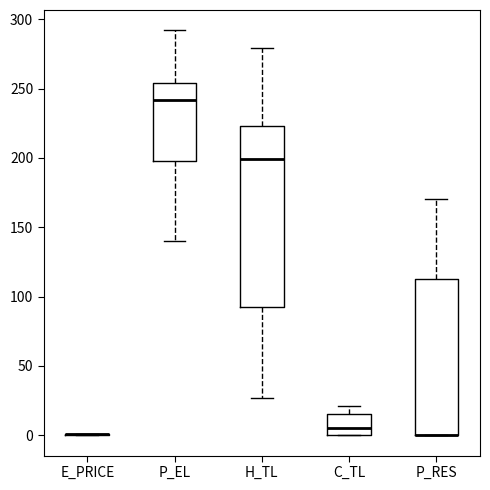

Reading left to right, transcribe this box plot: for each box, give where its median line is, the range the box spans, and where its two whiskers end, as read against the y-axis. The values are not printed on the chart, so give them approximately, as read against the axis.

E_PRICE: box collapsed to a line at 0, whiskers 0 to 0
P_EL: median 240, box 195 to 255, whiskers 140 to 290
H_TL: median 200, box 90 to 225, whiskers 25 to 280
C_TL: median 5, box 0 to 15, whiskers 0 to 20
P_RES: median 0 (drawn on the box's lower edge), box 0 to 110, whiskers 0 to 170